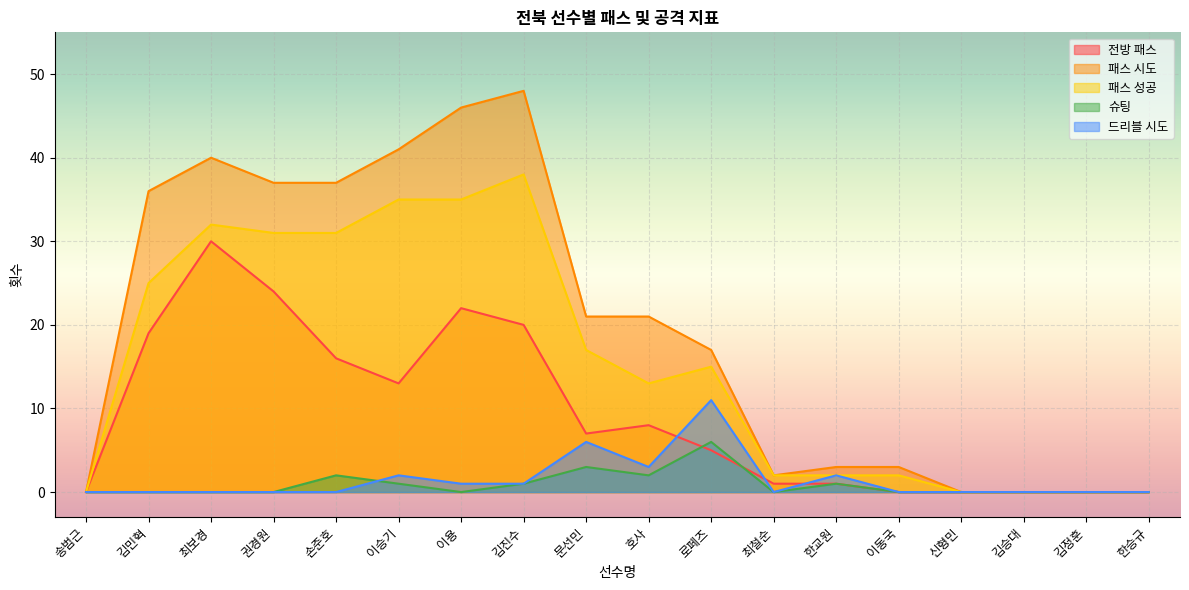

Which series changed the most between 김진수 and 한교원?

패스 시도